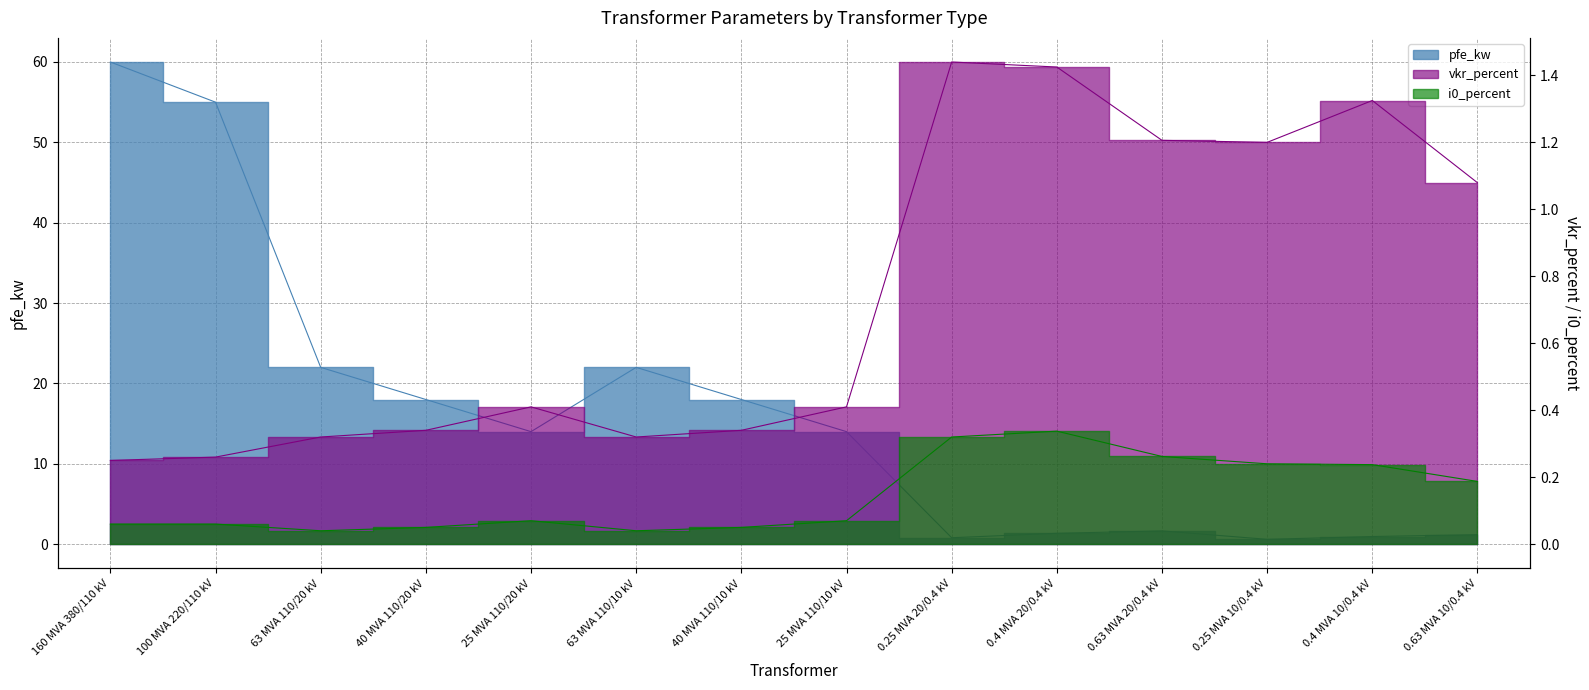

What is the highest value of the i0_percent series?

0.3